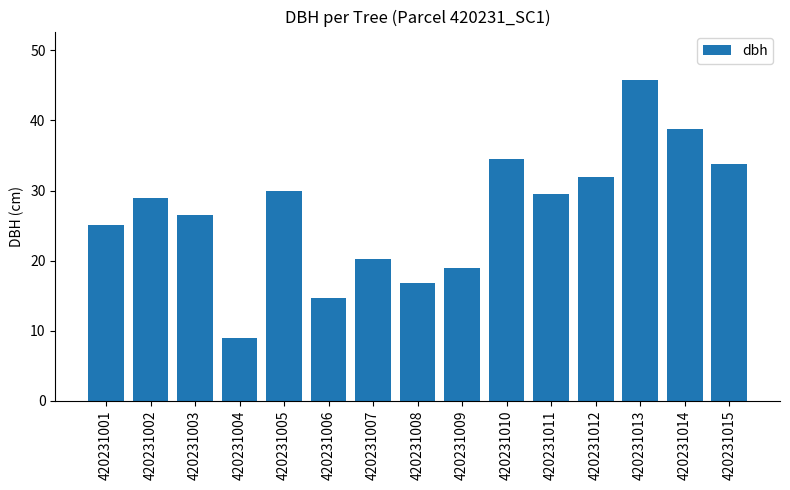

Reading left to right, what are all the values shown in this chart?

420231001=25.1	420231002=29.0	420231003=26.5	420231004=9.0	420231005=29.9	420231006=14.7	420231007=20.2	420231008=16.8	420231009=19.0	420231010=34.5	420231011=29.5	420231012=32.0	420231013=45.8	420231014=38.8	420231015=33.8